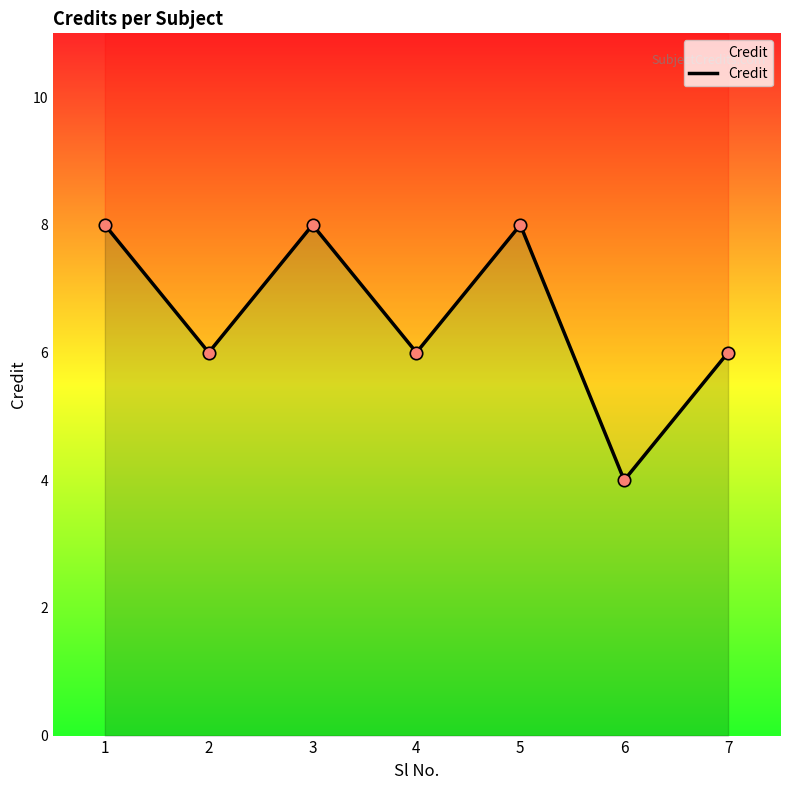

What is the change in value from 3 to 4?

-2